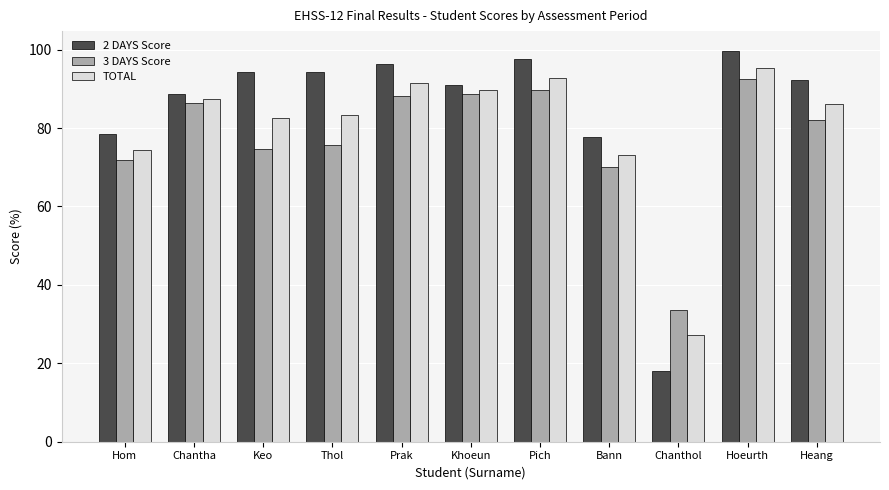

What is the spread (max minus min) of values at Bann?

7.4